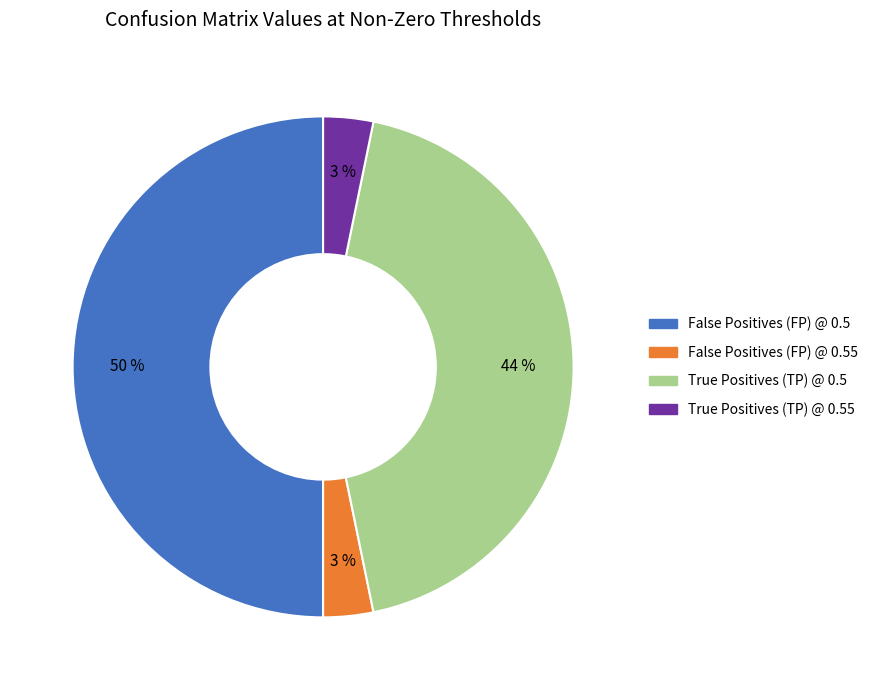

To the nearest percent, what is the difference between the largest and smallest slice percentages?

47%